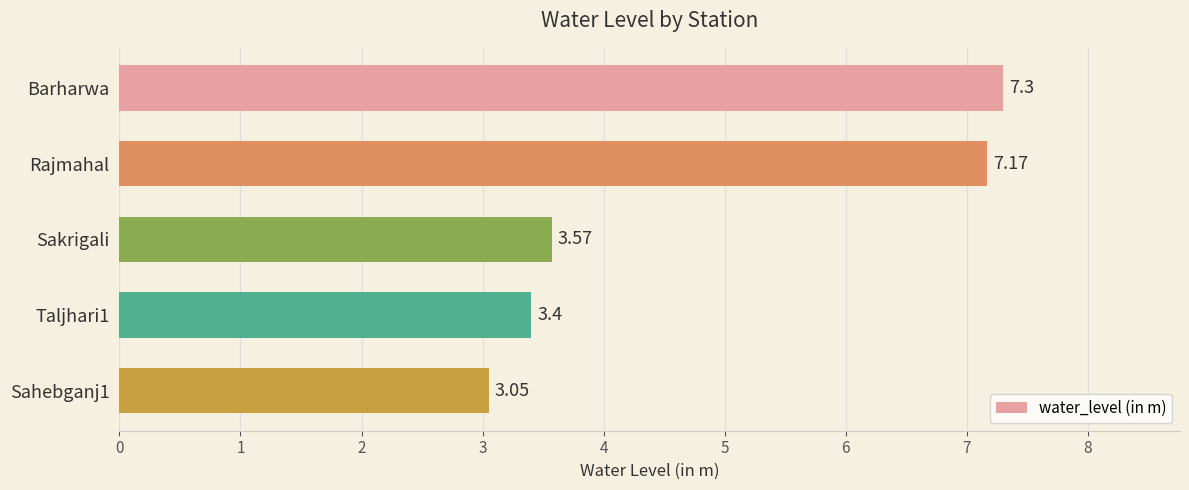

Which category has the highest value across all series?

Barharwa